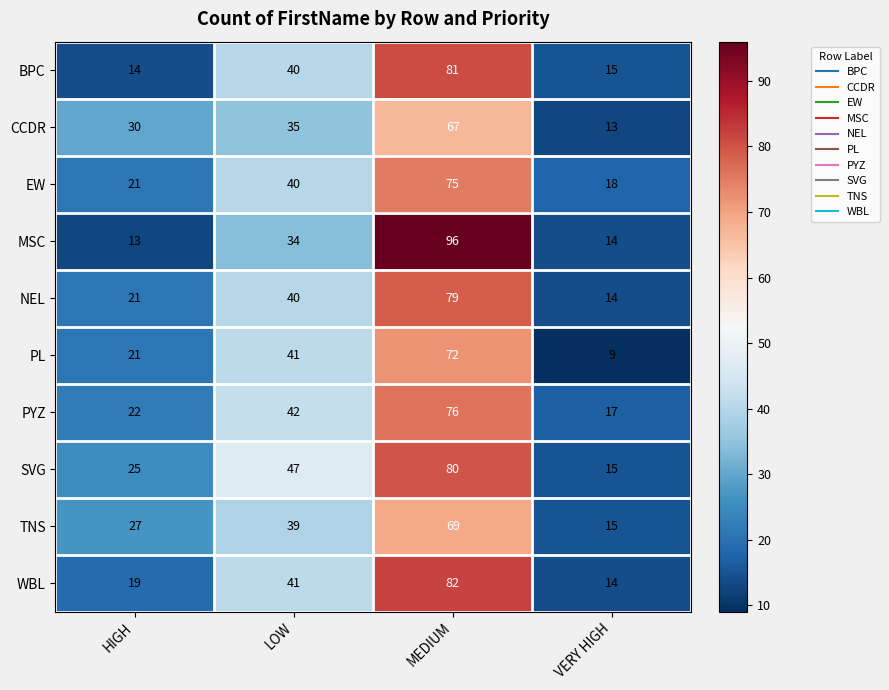

Which series has the largest total across all categories?

SVG